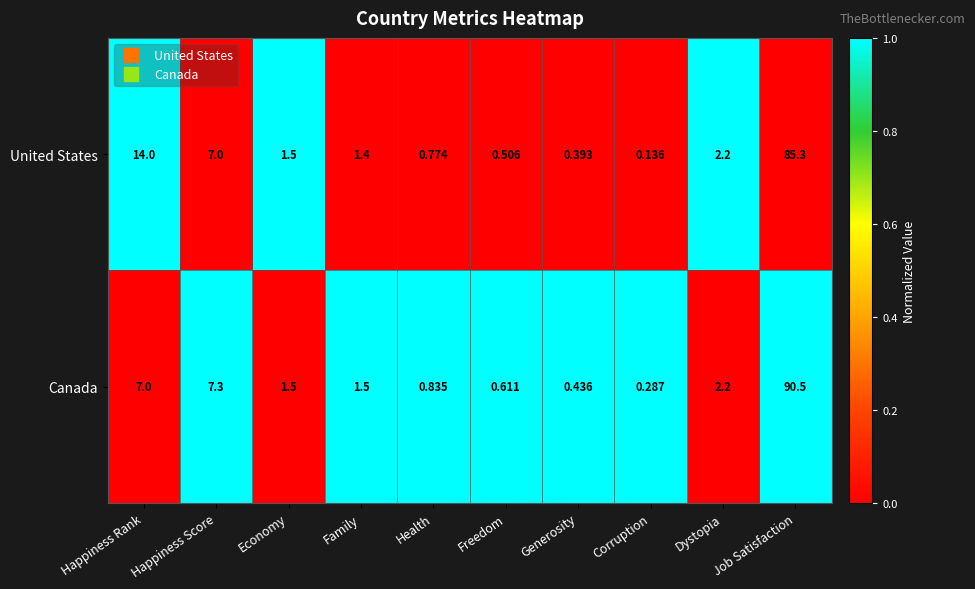

Rank the series by their average value, from lowest to highest.

Canada, United States